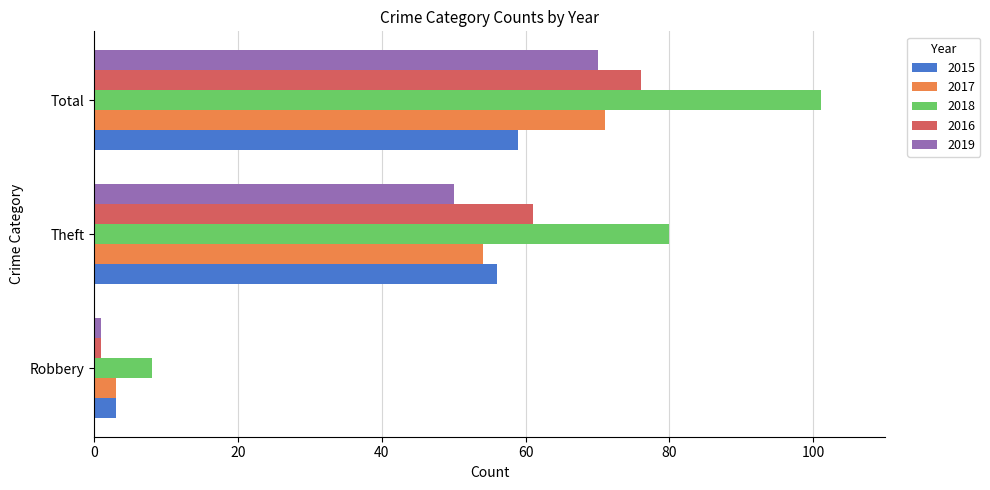

Is it true that 2017 equals 54 at Theft?

True